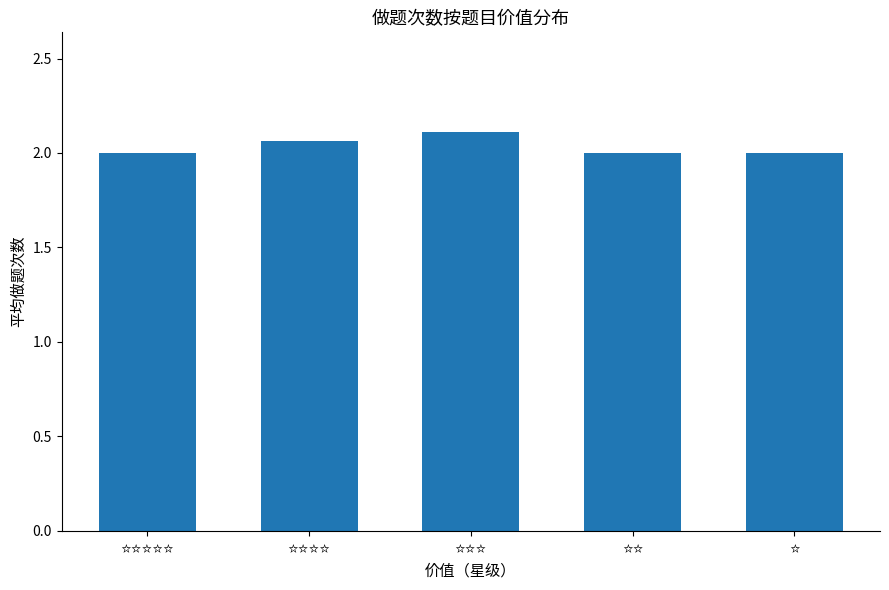

What is the minimum value shown in the chart?

2.0